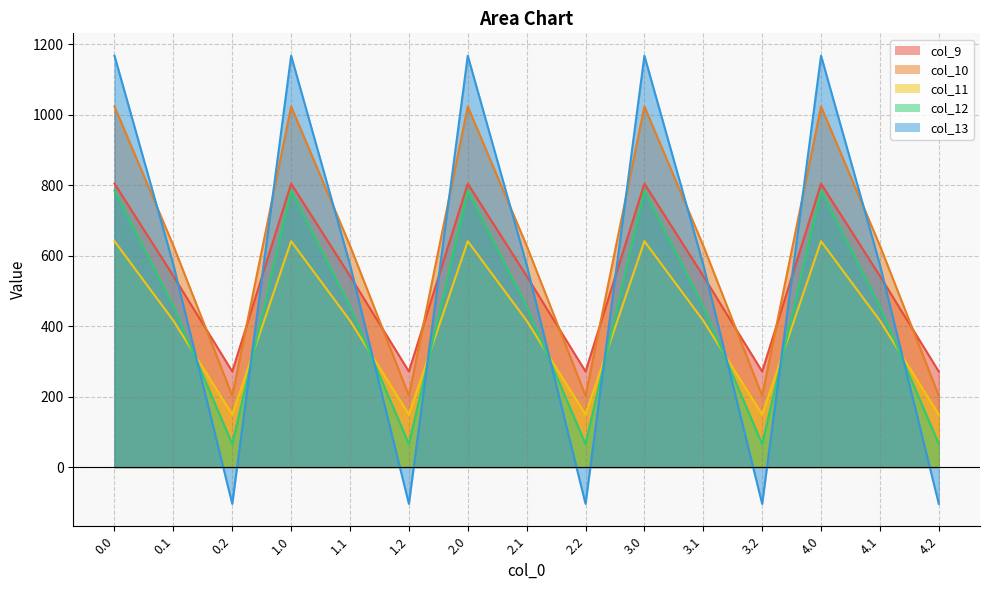

List the labels in order of col_13 value, smallest first.

0.2, 1.2, 2.2, 3.2, 4.2, 0.1, 1.1, 2.1, 3.1, 4.1, 0.0, 1.0, 2.0, 3.0, 4.0